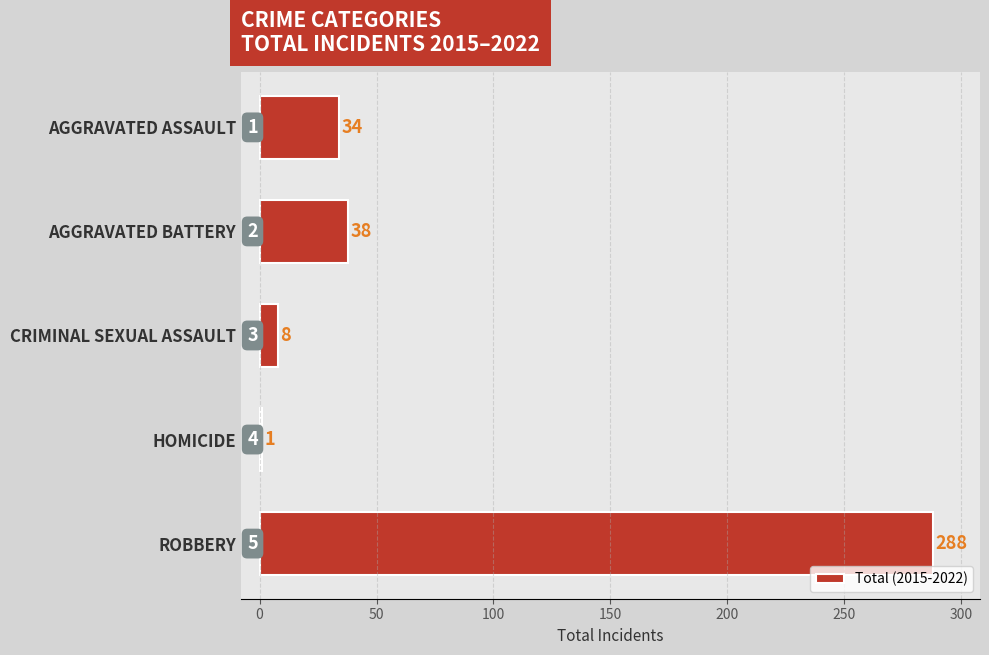

What value does the data have at AGGRAVATED ASSAULT, to the nearest 5?

35